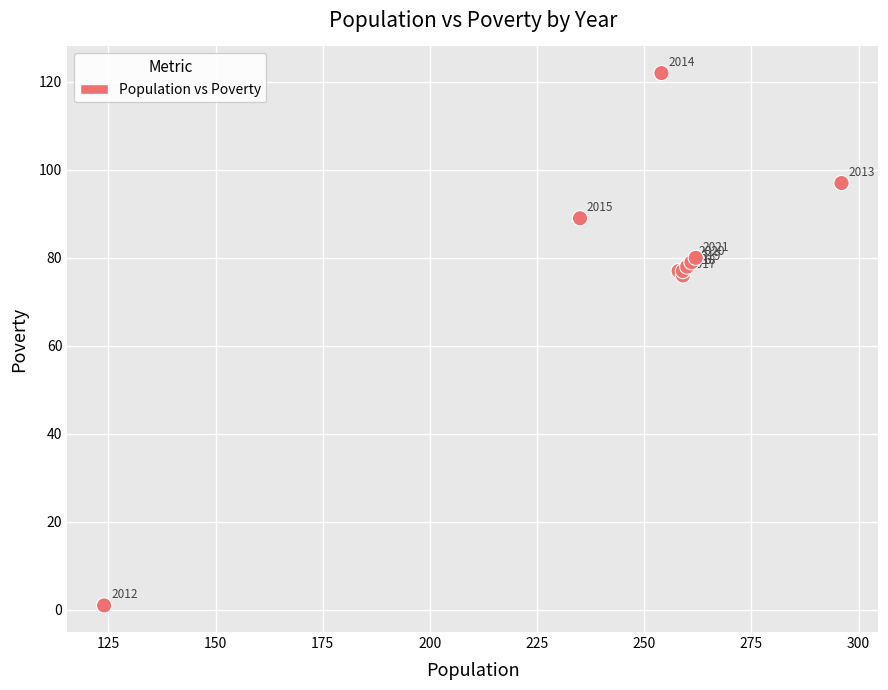

What Y value in the scatter plot is closest to 61?

76